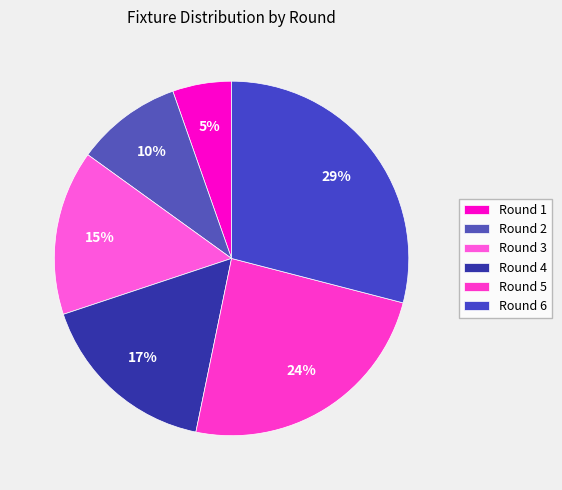

Which has a higher value, Round 2 or Round 6?

Round 6